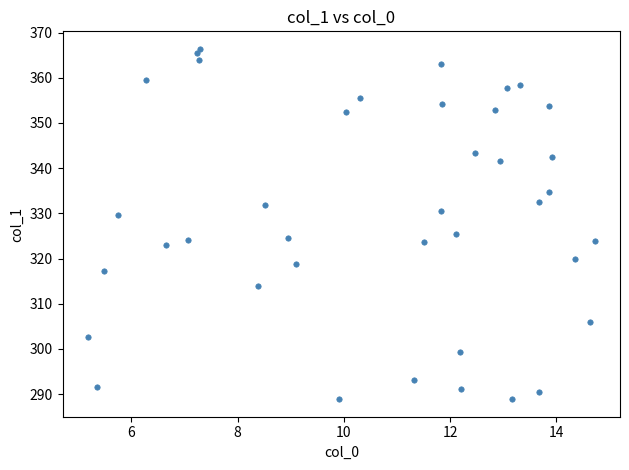

What Y value in the scatter plot is closest to 327?

325.3